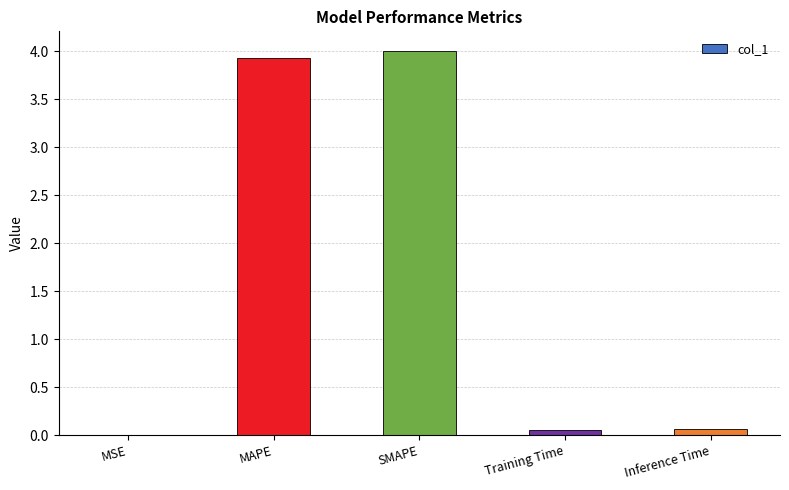

What value does the data have at SMAPE?

4.0